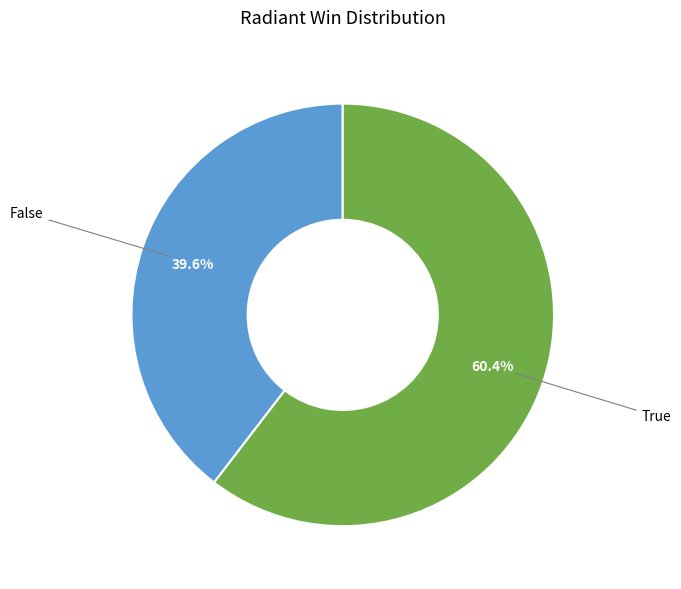

Is there any slice that represents more than half of the pie?

Yes